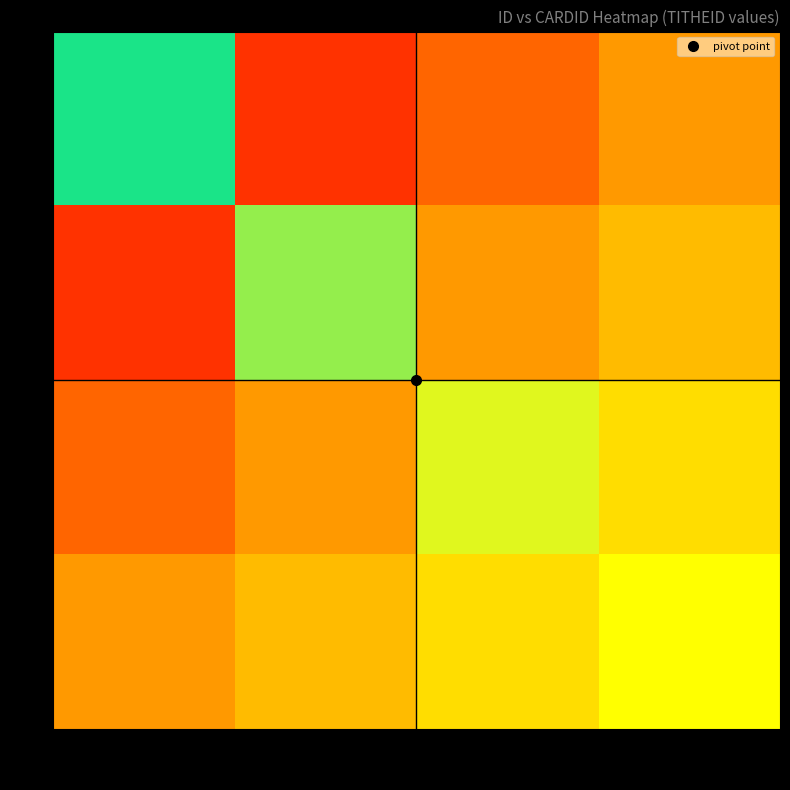

The 3 series shows 0.4 at 500. True or false?

False